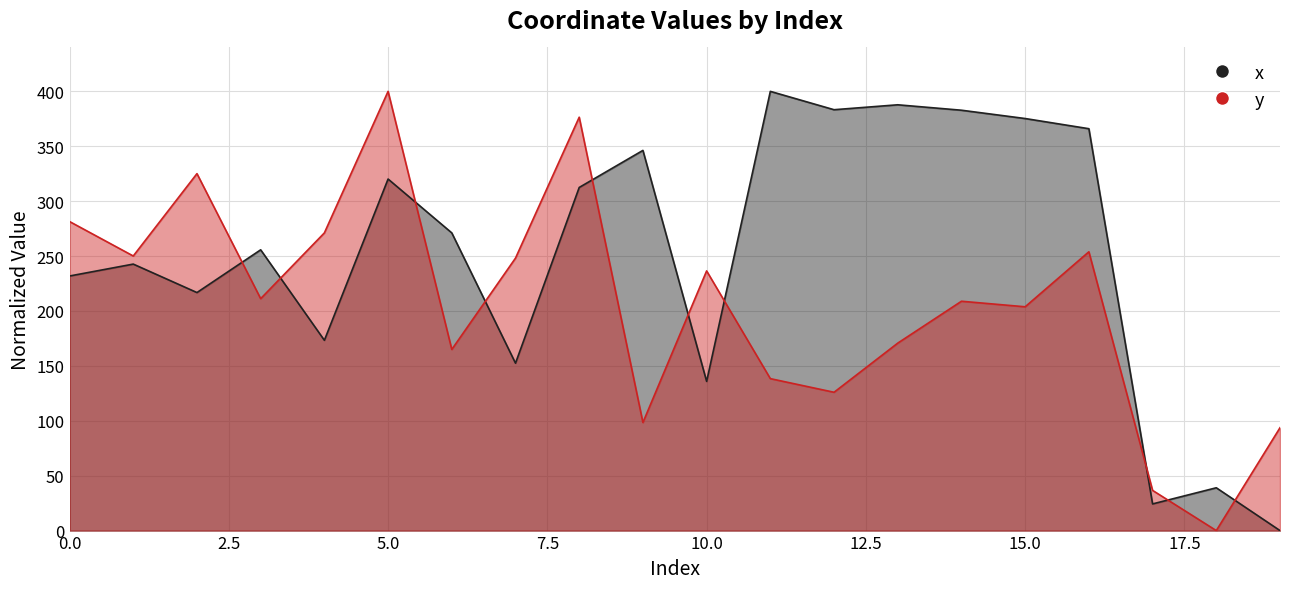

What is the difference between the maximum and second lowest values in the x series?

375.7